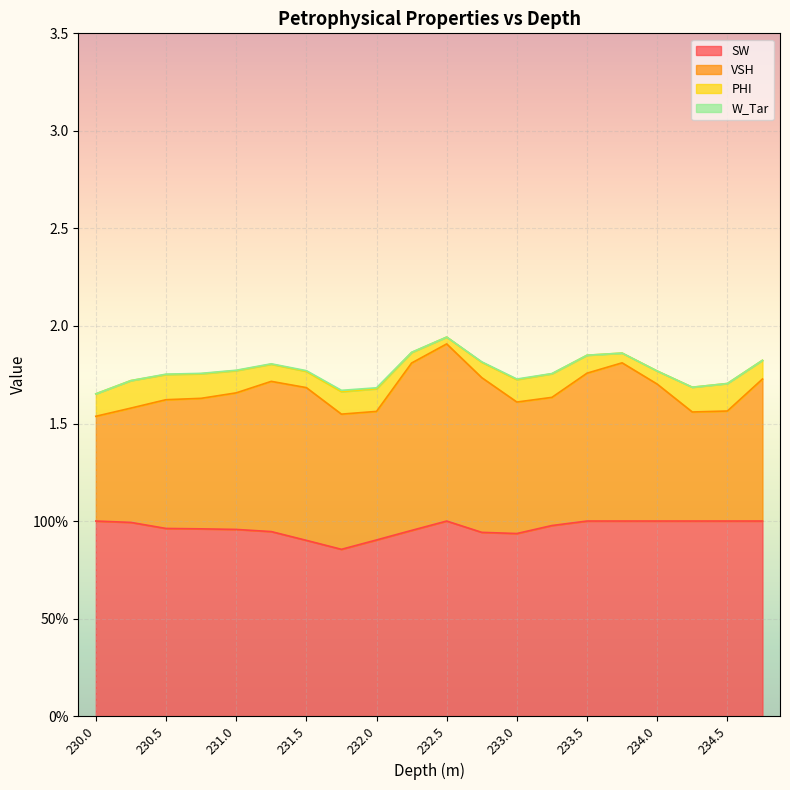

True or false: SW and PHI intersect in this chart.

False